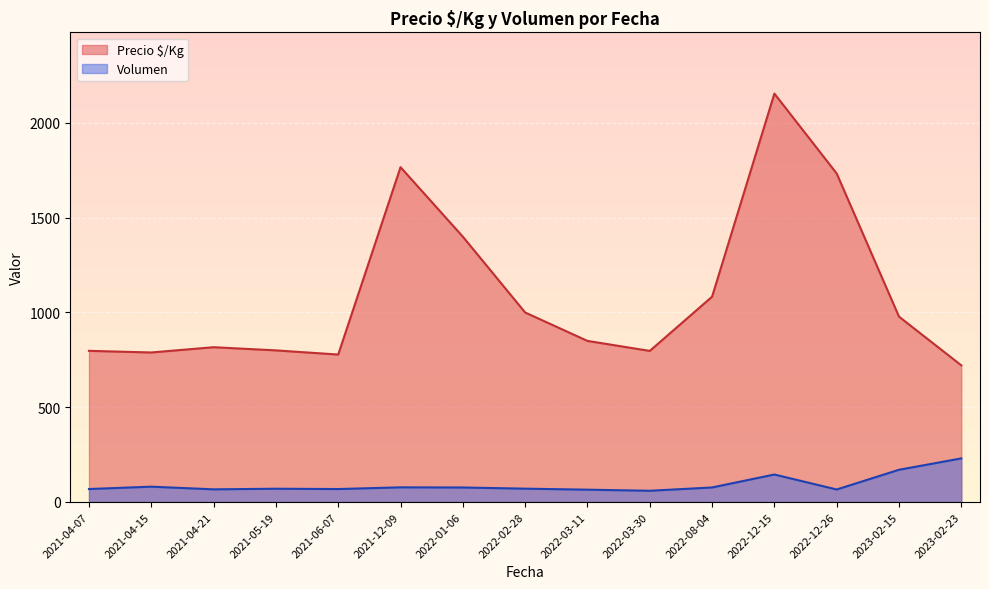

At how many categories does at least one series exceed 392?

15